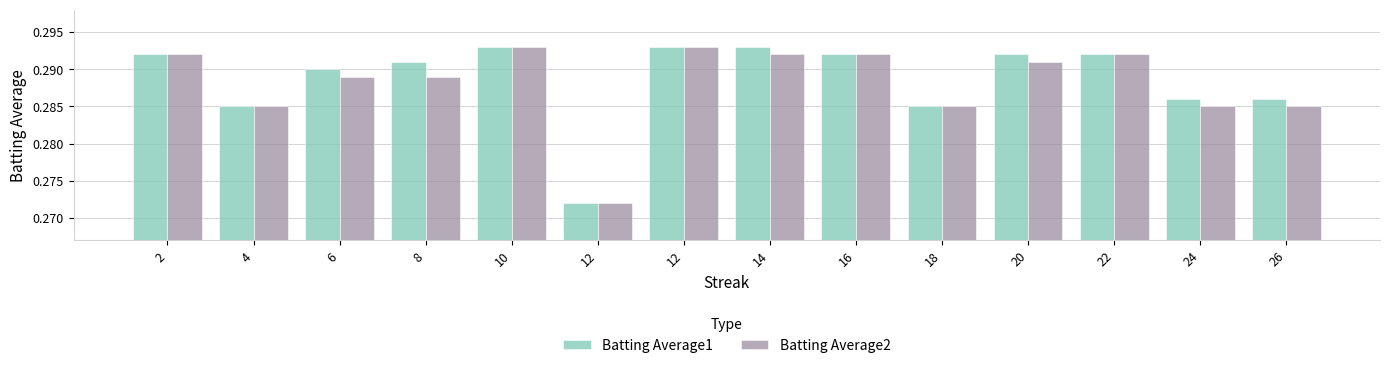

How many bars are there in total?

28